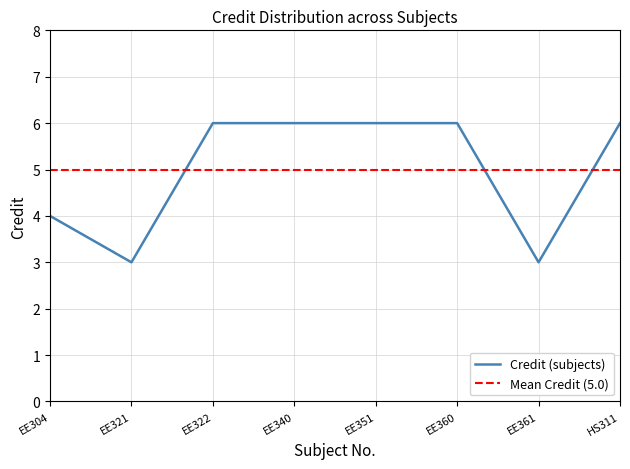

What is the sum of the Credit (subjects) values at EE322 and EE304?

10